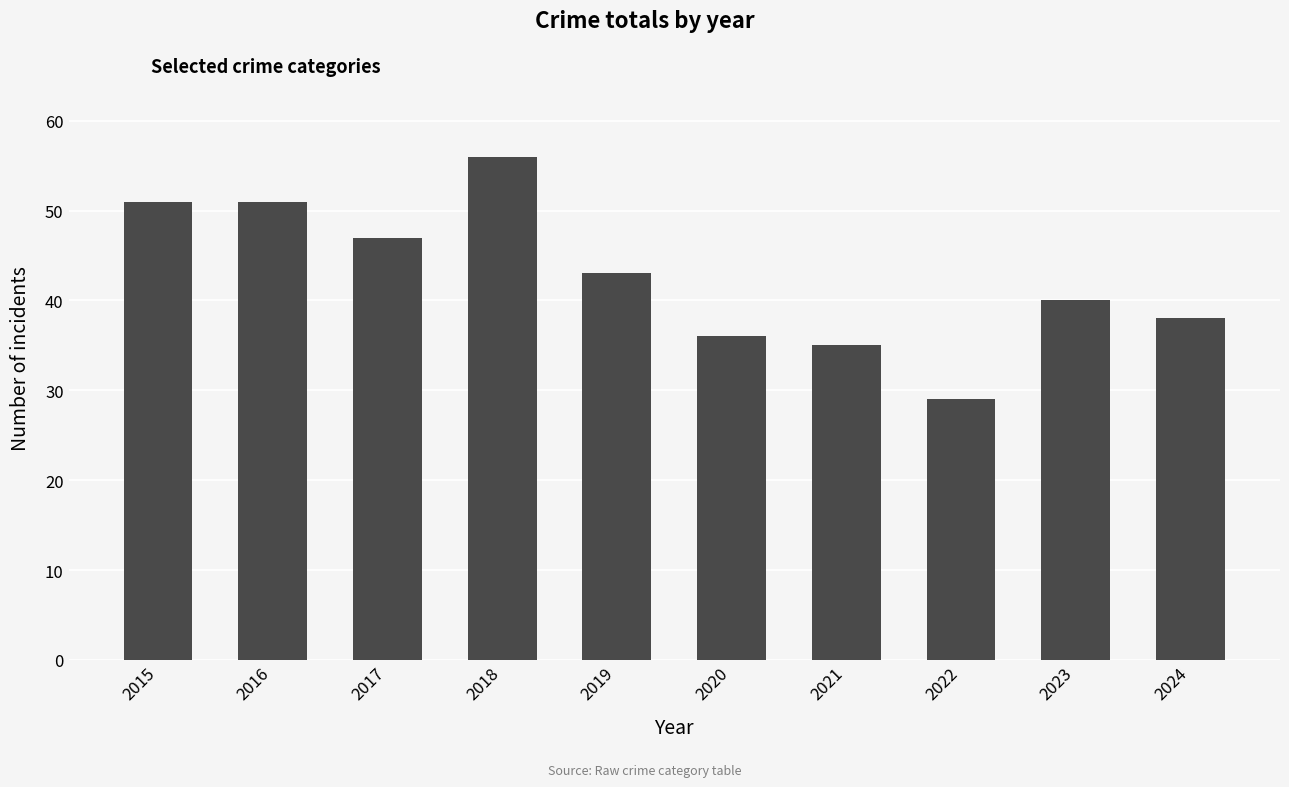

Are the bars horizontal?

No